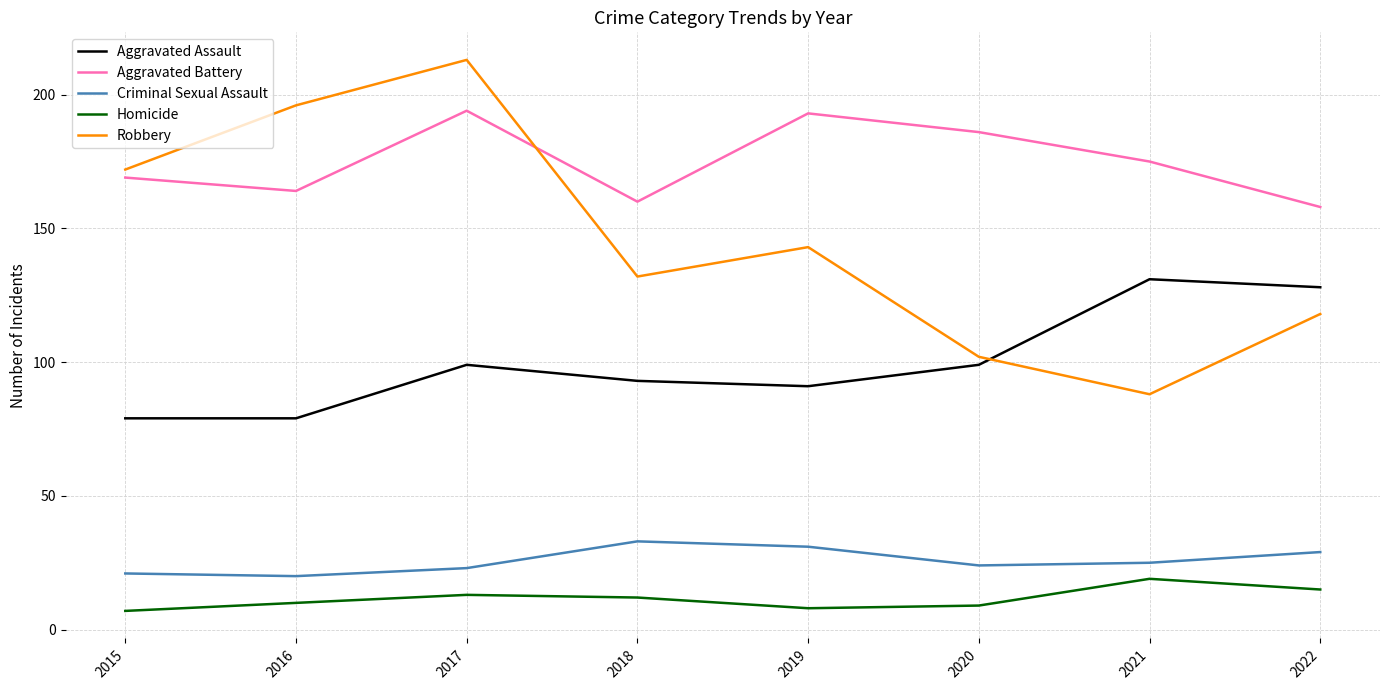

At 2016, list the series in order from smallest to largest.

Homicide, Criminal Sexual Assault, Aggravated Assault, Aggravated Battery, Robbery